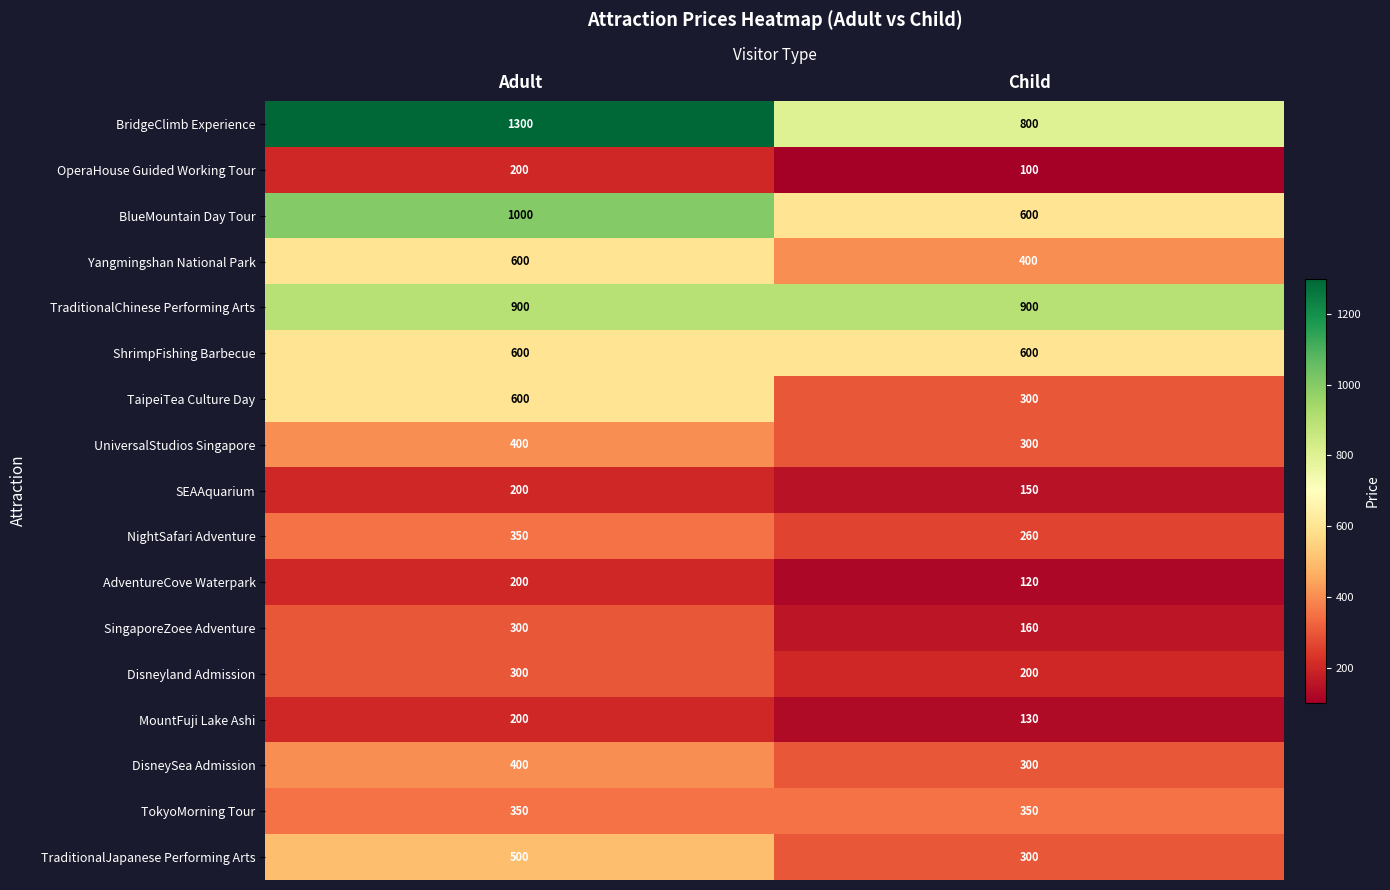

What is the spread (max minus min) of values at Adult?

1100